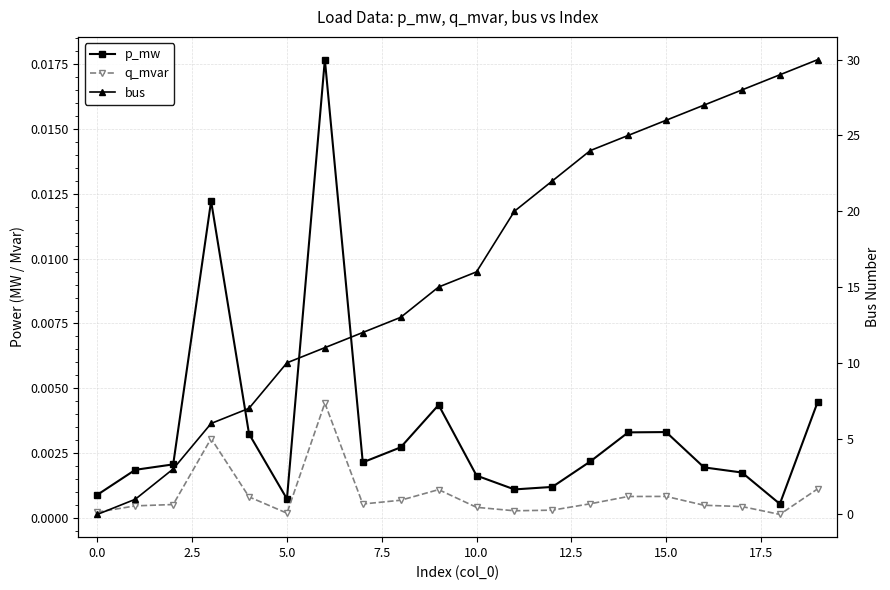

Which series has the largest total across all categories?

bus